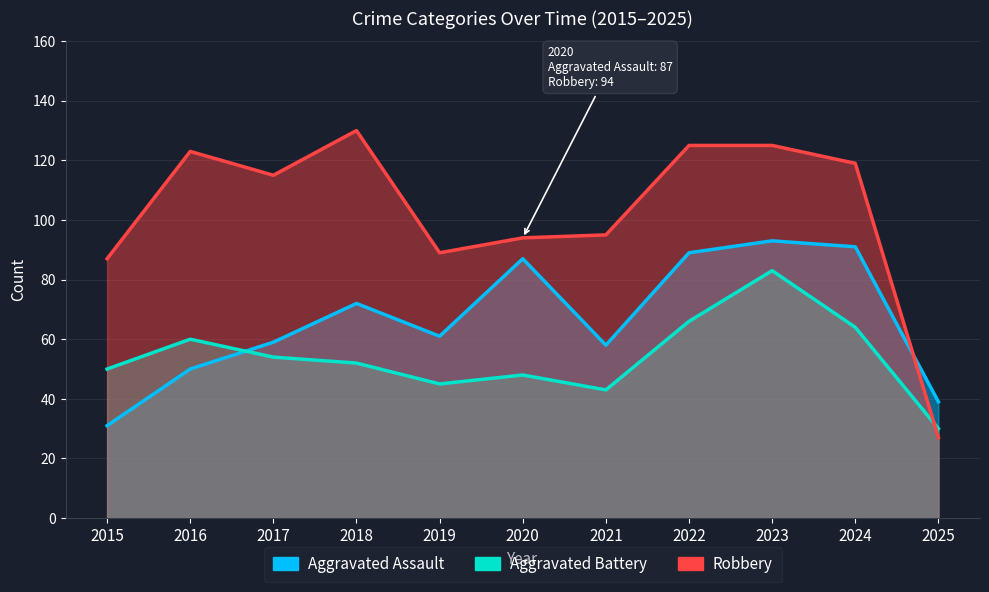

What is the lowest value of the Aggravated Assault series?

31